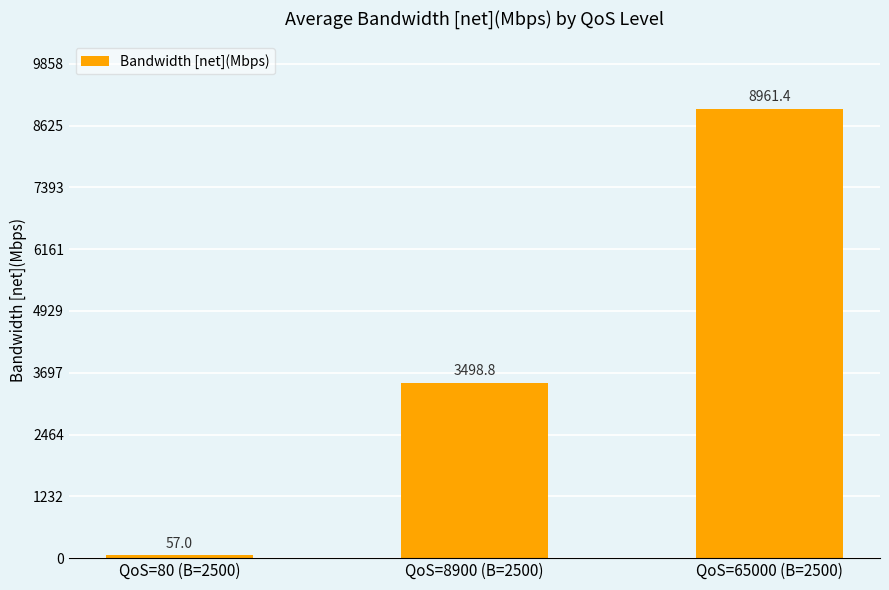

How many distinct data groups are displayed?

1